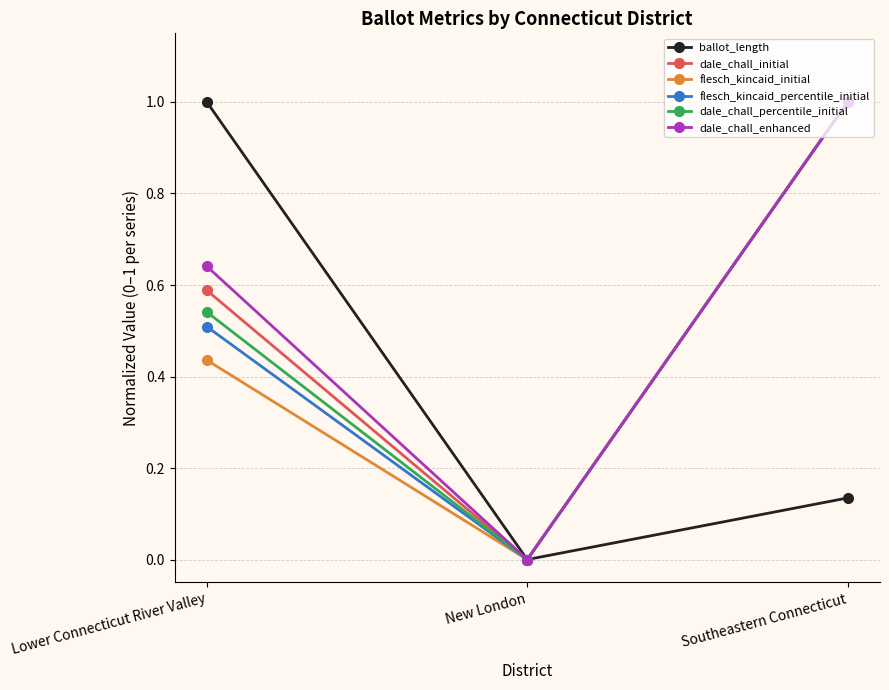

Count the number of data series in this chart.

6